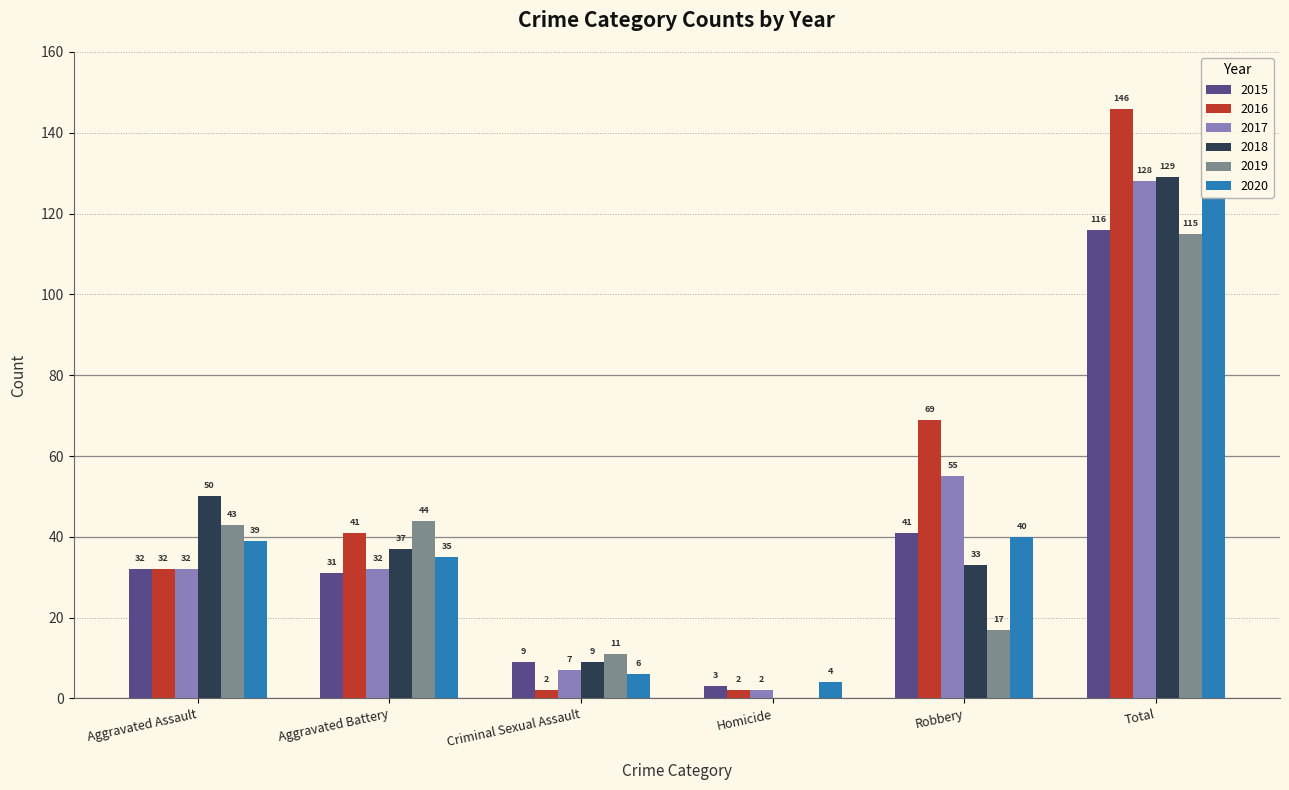

What is the sum of all 2017 values?

256